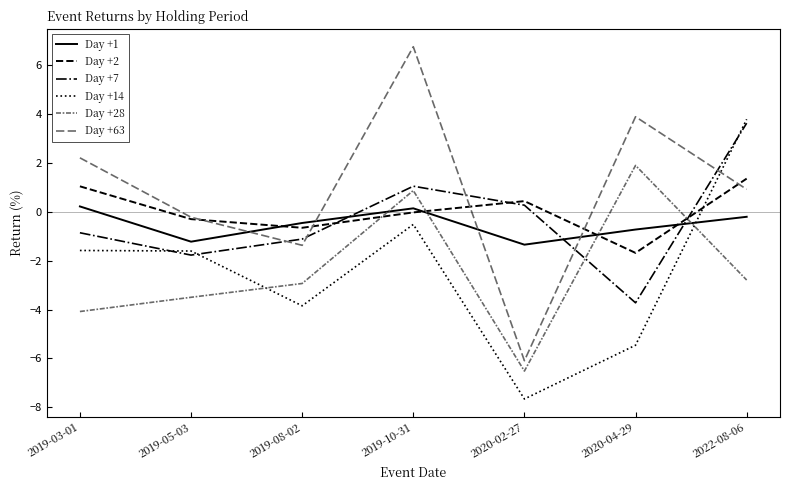

Reading left to right, what are all the values shown in this chart?

Day +1: 2019-03-01=0.2	2019-05-03=-1.2	2019-08-02=-0.5	2019-10-31=0.1	2020-02-27=-1.3	2020-04-29=-0.7	2022-08-06=-0.2
Day +2: 2019-03-01=1.0	2019-05-03=-0.3	2019-08-02=-0.6	2019-10-31=-0.0	2020-02-27=0.4	2020-04-29=-1.7	2022-08-06=1.4
Day +7: 2019-03-01=-0.9	2019-05-03=-1.8	2019-08-02=-1.1	2019-10-31=1.1	2020-02-27=0.3	2020-04-29=-3.7	2022-08-06=3.6
Day +14: 2019-03-01=-1.6	2019-05-03=-1.6	2019-08-02=-3.8	2019-10-31=-0.5	2020-02-27=-7.7	2020-04-29=-5.5	2022-08-06=3.8
Day +28: 2019-03-01=-4.1	2019-05-03=-3.5	2019-08-02=-2.9	2019-10-31=0.9	2020-02-27=-6.5	2020-04-29=1.9	2022-08-06=-2.8
Day +63: 2019-03-01=2.2	2019-05-03=-0.2	2019-08-02=-1.4	2019-10-31=6.8	2020-02-27=-6.1	2020-04-29=3.9	2022-08-06=0.9